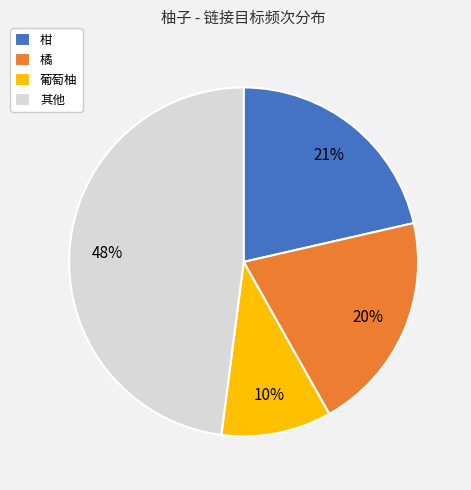

Is there a majority slice in this chart?

No